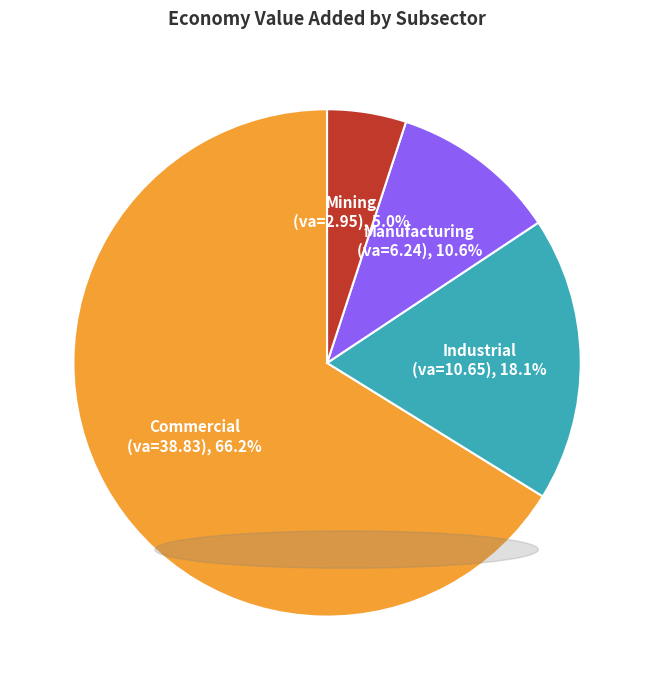

Rank the categories by value from lowest to highest.

Mining (va=2.95), 5.0%, Manufacturing (va=6.24), 10.6%, Industrial (va=10.65), 18.1%, Commercial (va=38.83), 66.2%